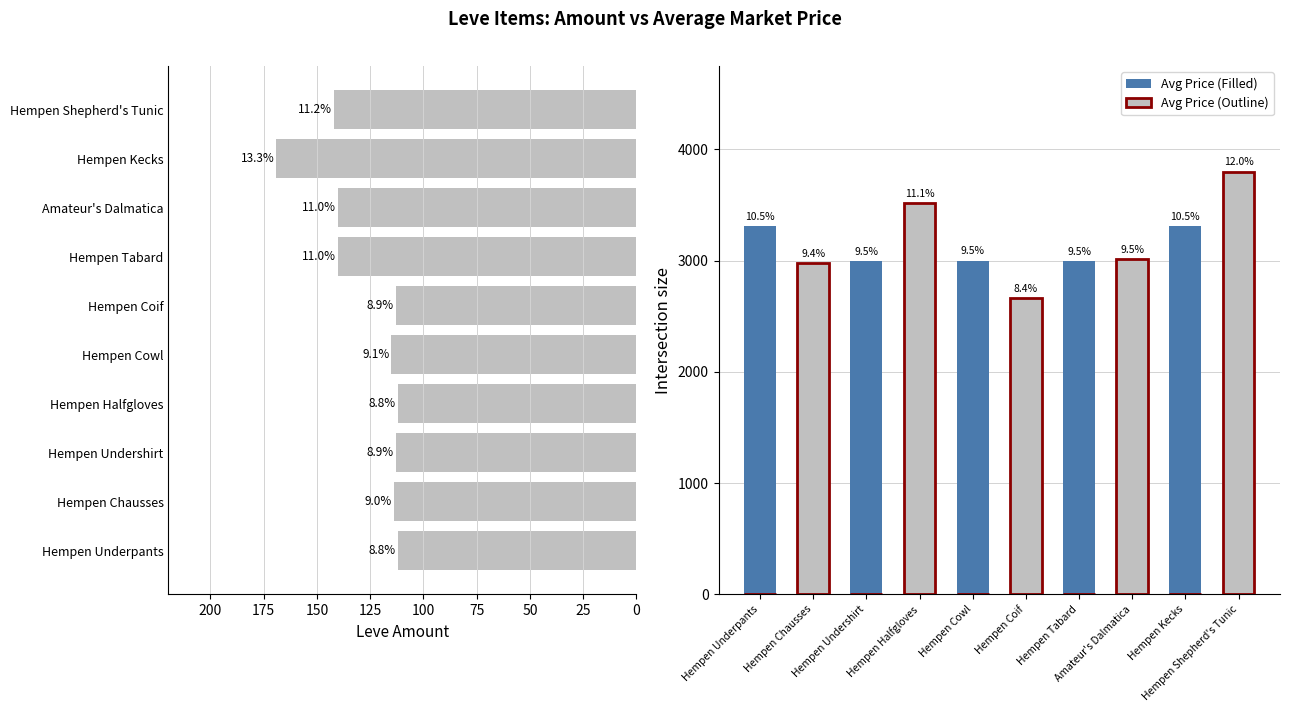

What is the difference between the highest and lowest values at Hempen Underpants?

3307.0